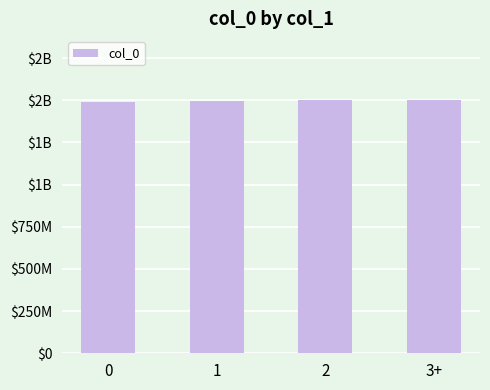

Are the bars horizontal?

No